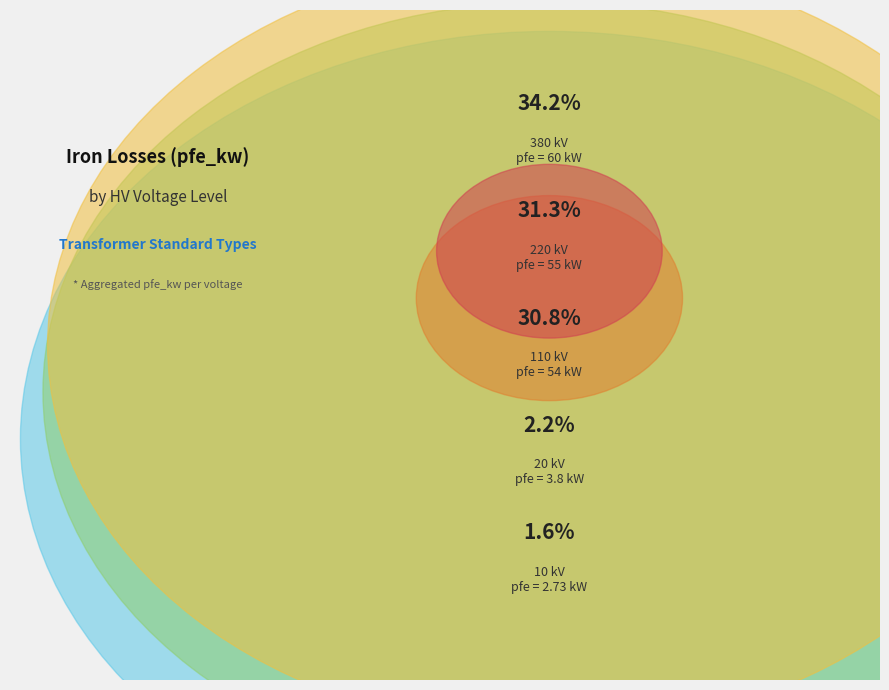

Which category has the smallest portion of the pie?

10 kV